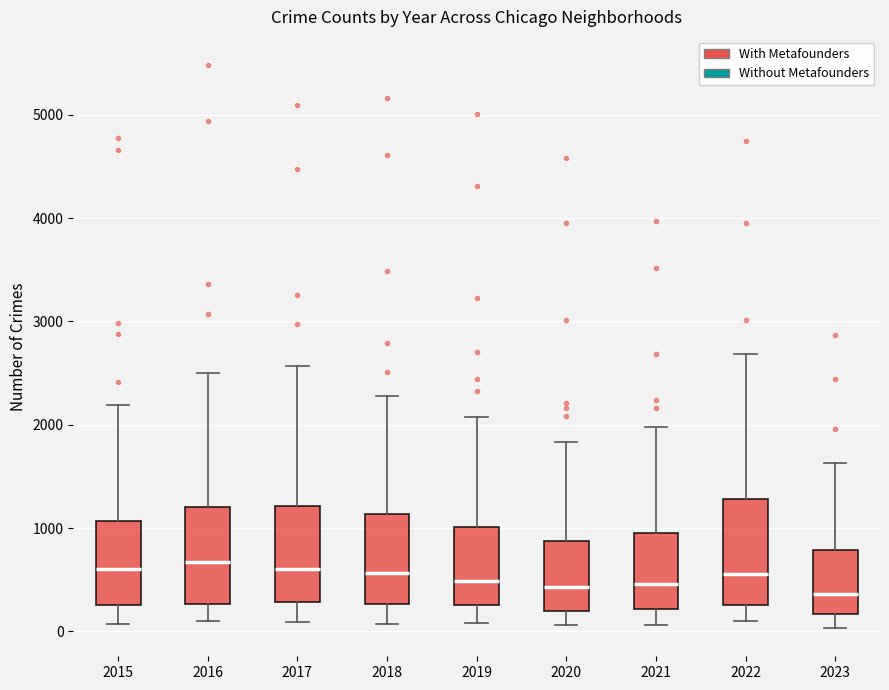

Reading left to right, transcribe this box plot: for each box, give where its median line is, the range the box spans, and where its two whiskers end, as read against the y-axis. The values are not printed on the chart, so give them approximately, as read against the axis.

2015: median 600, box 300 to 1100, whiskers 100 to 2200
2016: median 700, box 300 to 1200, whiskers 100 to 2500
2017: median 600, box 300 to 1200, whiskers 100 to 2600
2018: median 600, box 300 to 1100, whiskers 100 to 2300
2019: median 500, box 300 to 1000, whiskers 100 to 2100
2020: median 400, box 200 to 900, whiskers 100 to 1800
2021: median 500, box 200 to 900, whiskers 100 to 2000
2022: median 600, box 300 to 1300, whiskers 100 to 2700
2023: median 400, box 200 to 800, whiskers 0 to 1600